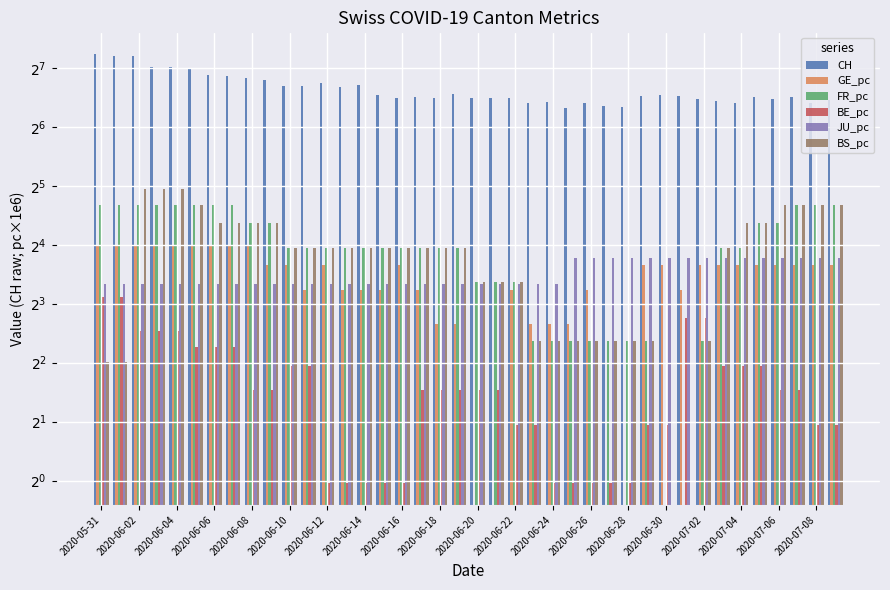

What are all the series names shown in the legend?

CH, GE_pc, FR_pc, BE_pc, JU_pc, BS_pc